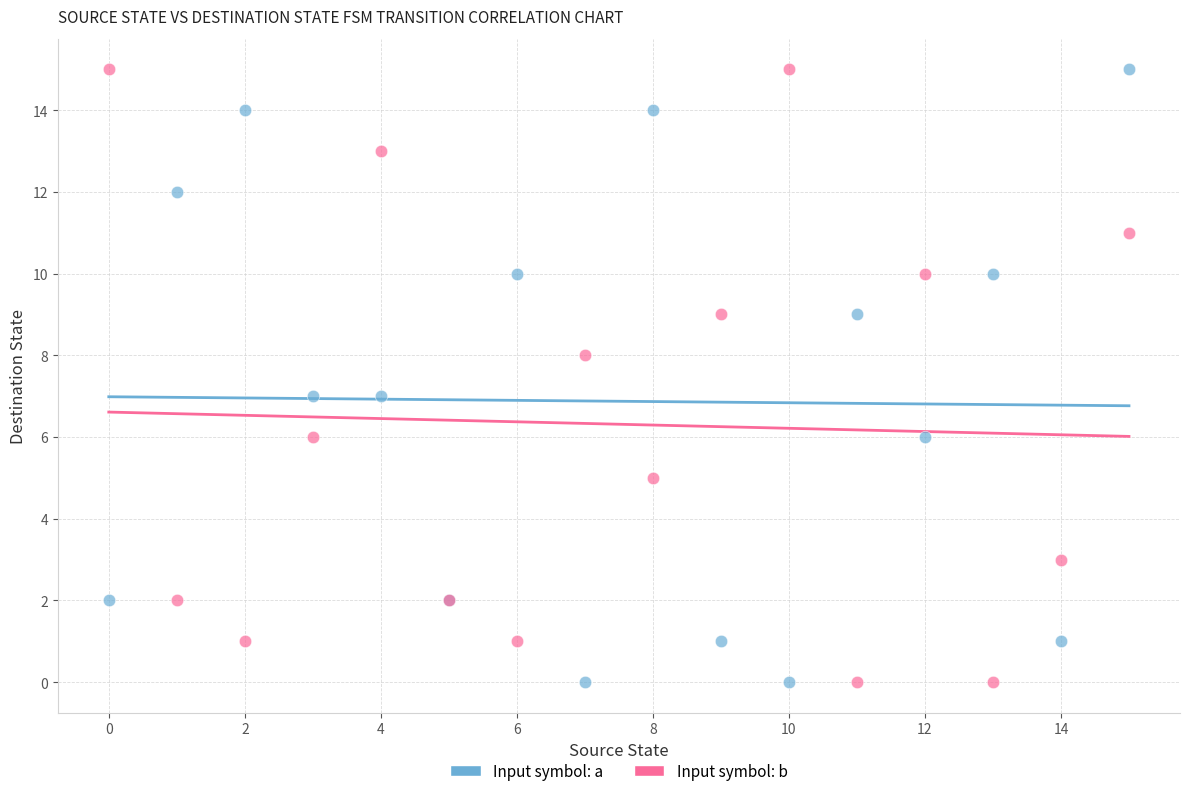

What are all the series names shown in the legend?

Input symbol: a, Input symbol: b